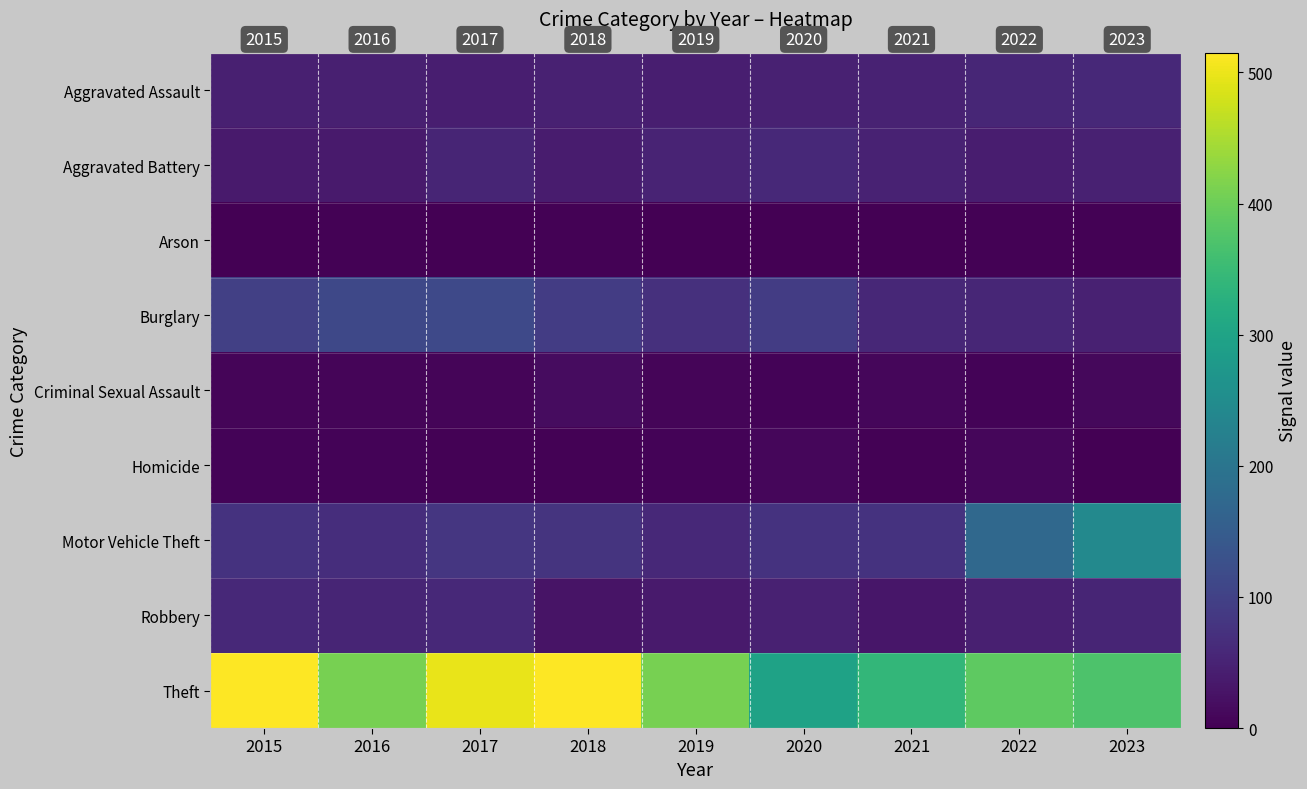

Which category has the lowest value in the Aggravated Assault series?

2017